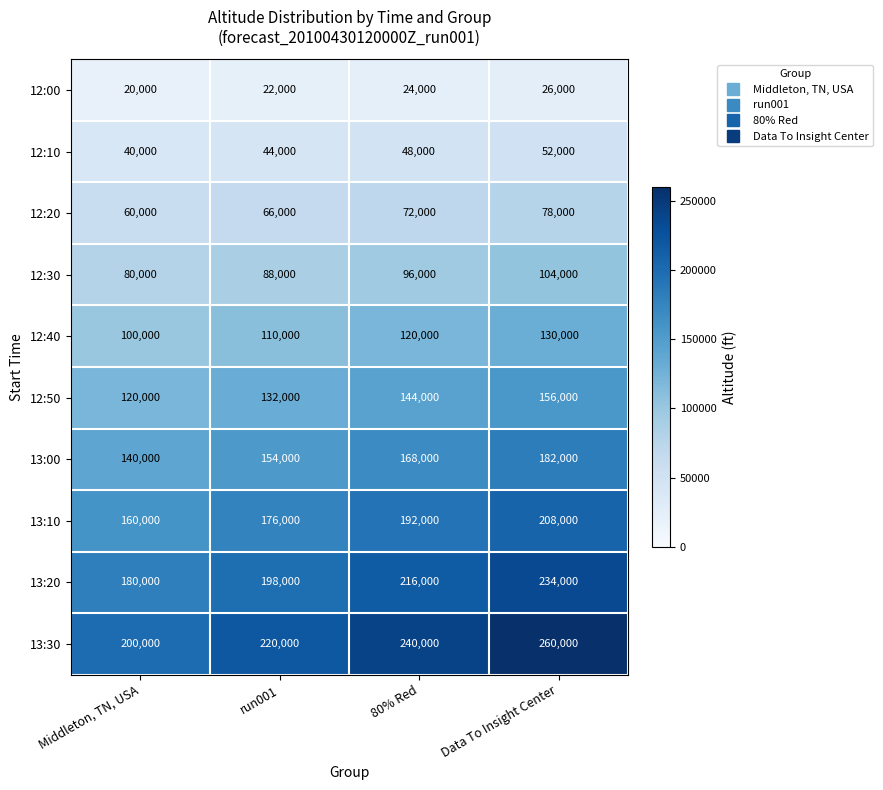

Rank the series by their maximum value, from lowest to highest.

12:00, 12:10, 12:20, 12:30, 12:40, 12:50, 13:00, 13:10, 13:20, 13:30